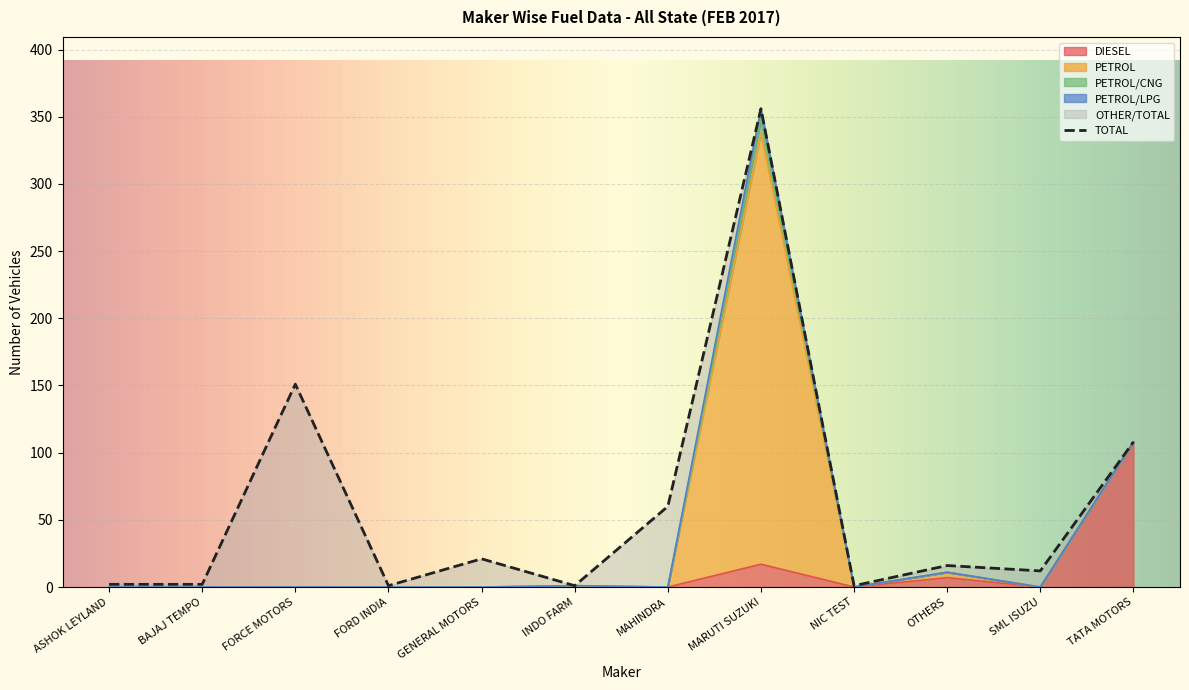

At which category does the chart reach its minimum across all series?

ASHOK LEYLAND